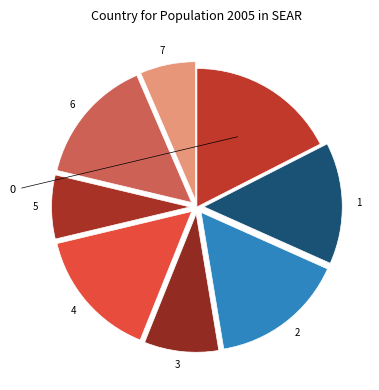

How many segments does this pie chart have?

8